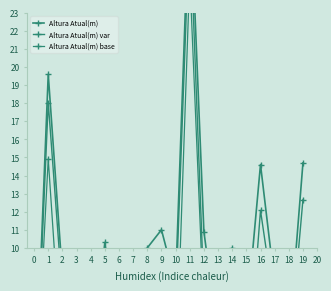

What is the difference between the Altura Atual(m) base values at 4 and 8?

3.0